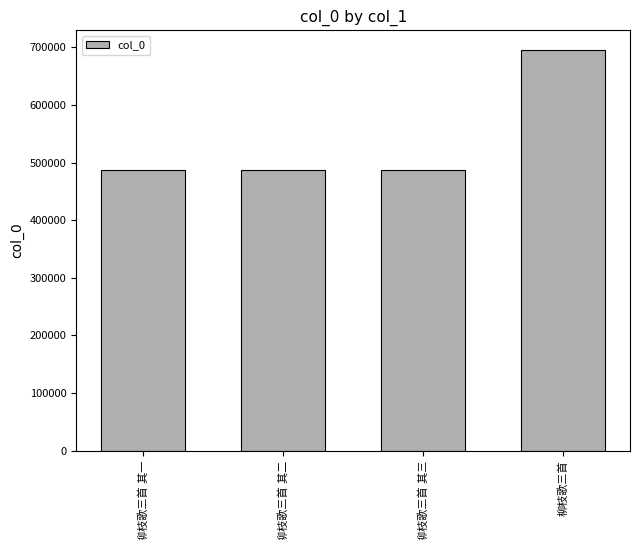

What is the greatest value displayed?

694709